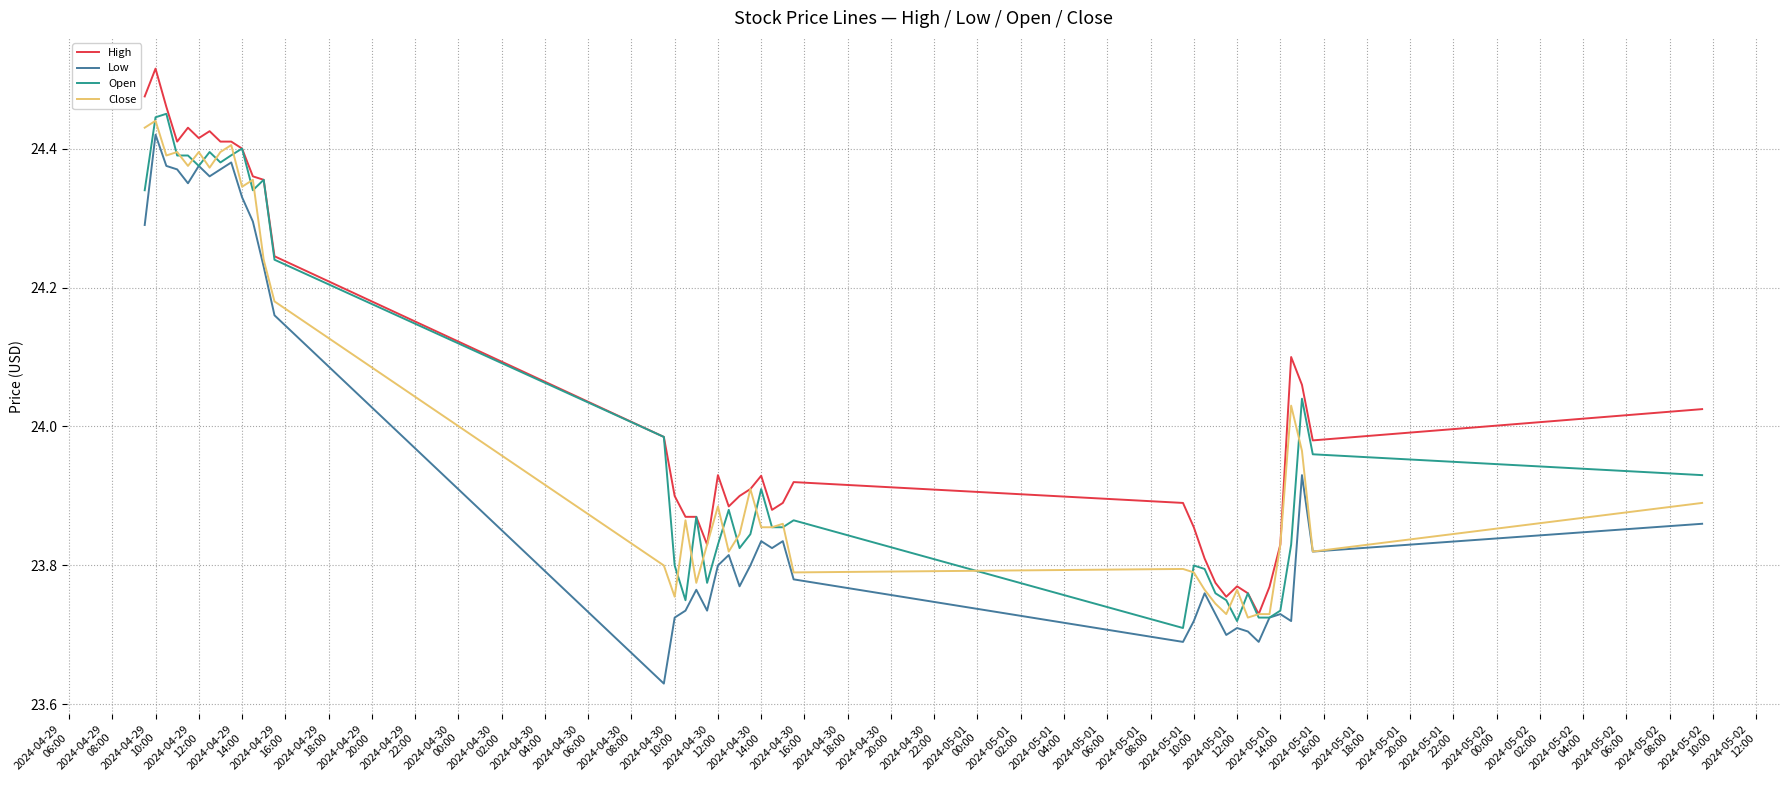

True or false: Low and High cross at least once.

False